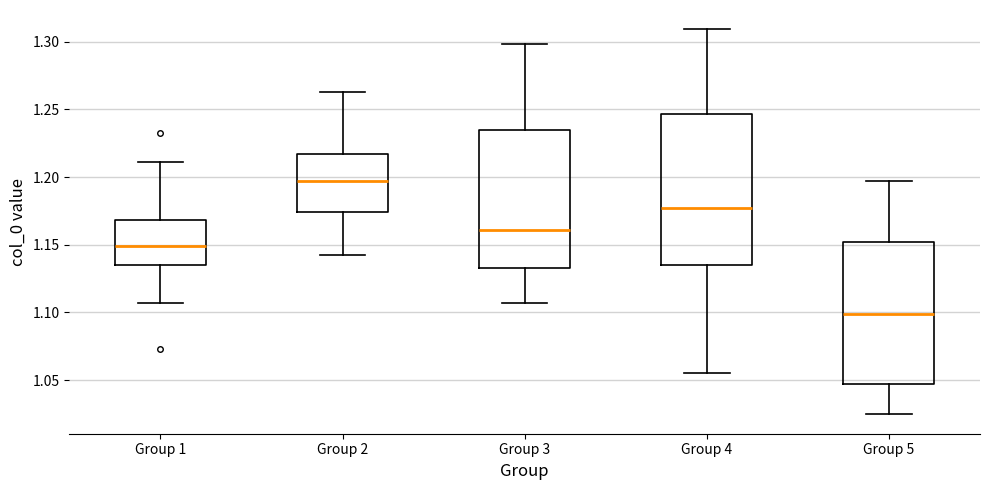

Where does the upper whisker of the box for Group 4 end on the y-axis? The values are not printed on the chart, so give them approximately, as read against the axis.

1.310